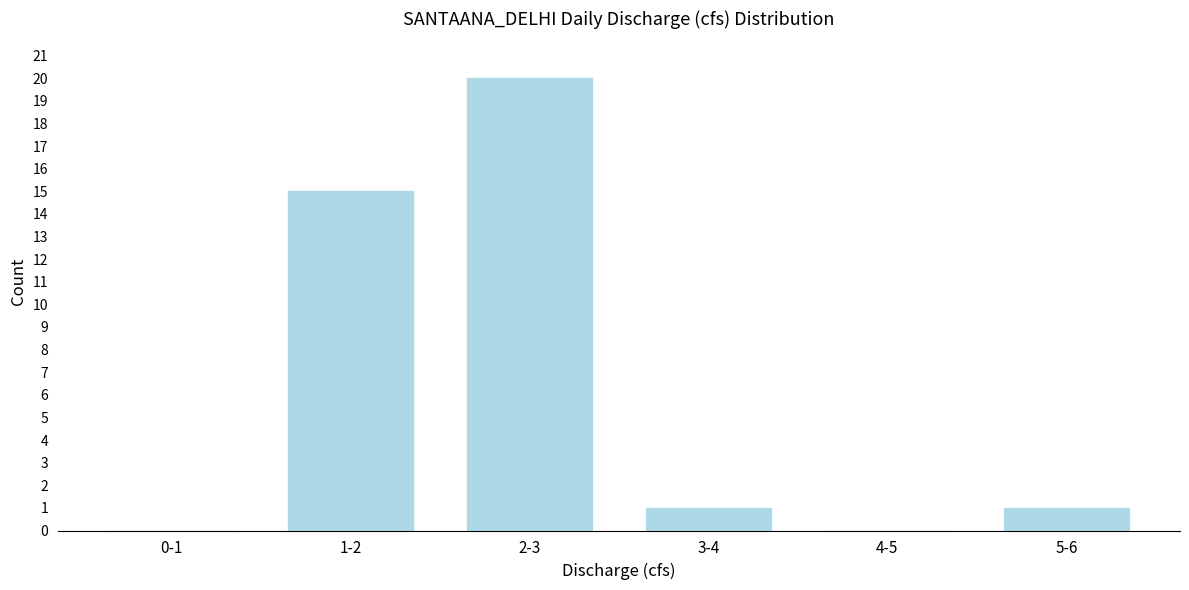

Reading left to right, list all the values displayed in this chart.

0-1=0	1-2=15	2-3=20	3-4=1	4-5=0	5-6=1